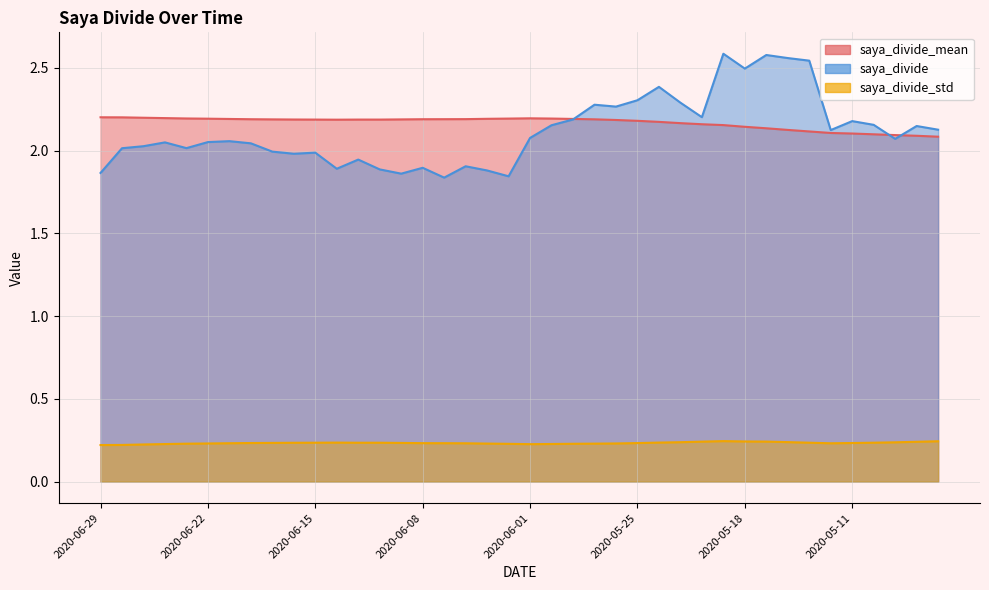

Which series has the widest spread of values?

saya_divide